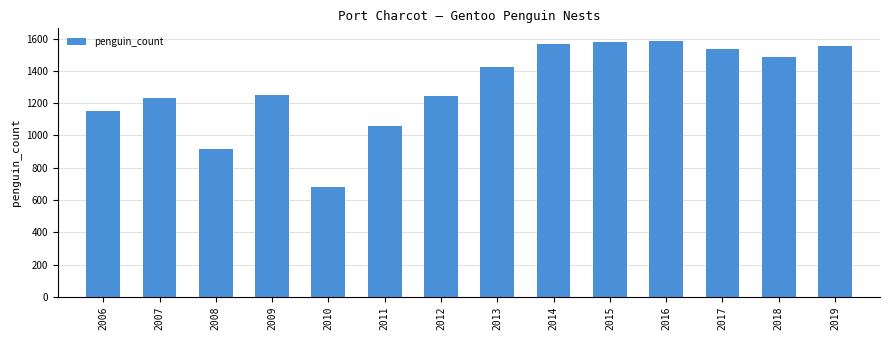

Between 2012 and 2016, which is larger?

2016